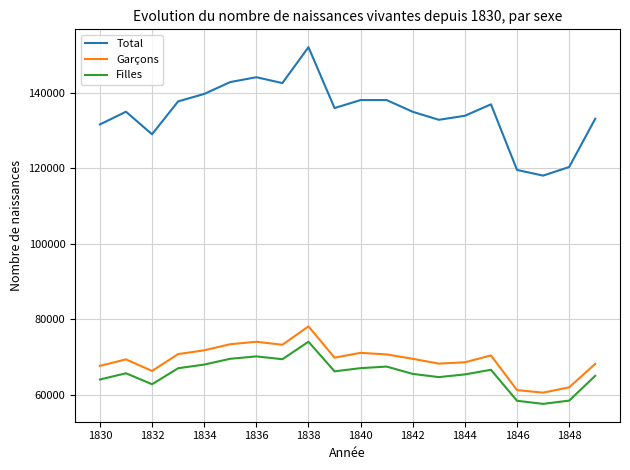

What is the difference between the maximum and minimum values in the Filles series?

16485.1